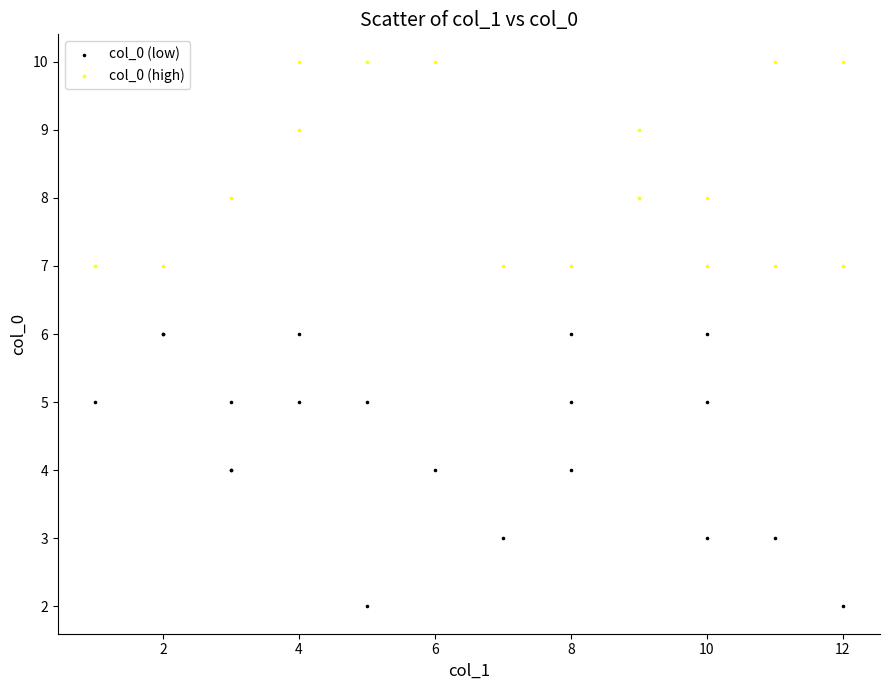

Which series has the largest Y range (max minus min)?

col_0 (low)